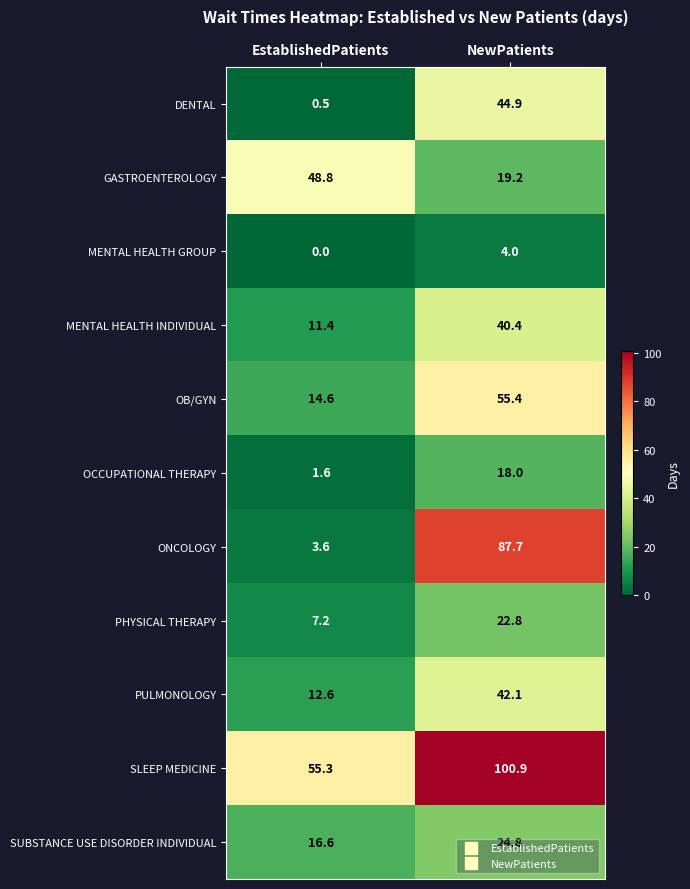

How many data points does each series have?

2